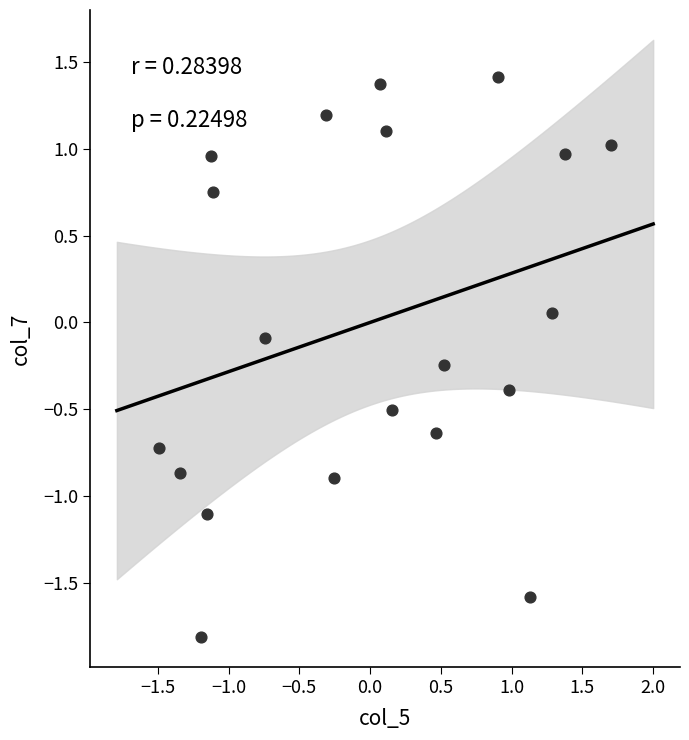

What is the range of Y values (max minus min)?

3.2